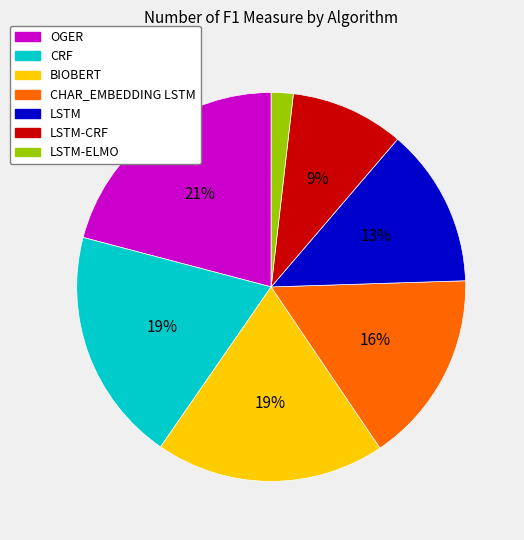

To the nearest percent, what is the difference between the largest and smallest slice percentages?

19%